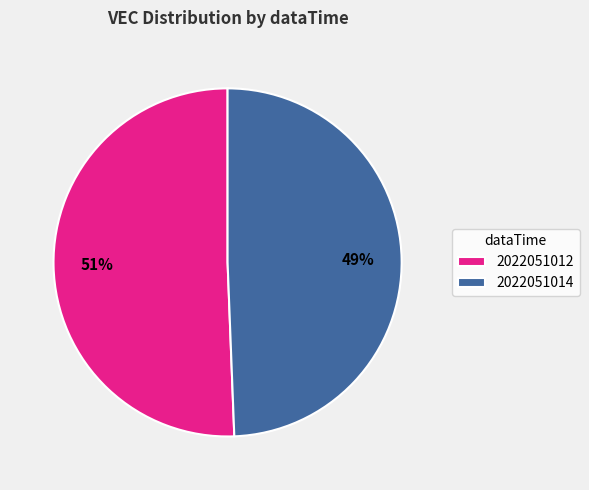

How many segments does this pie chart have?

2